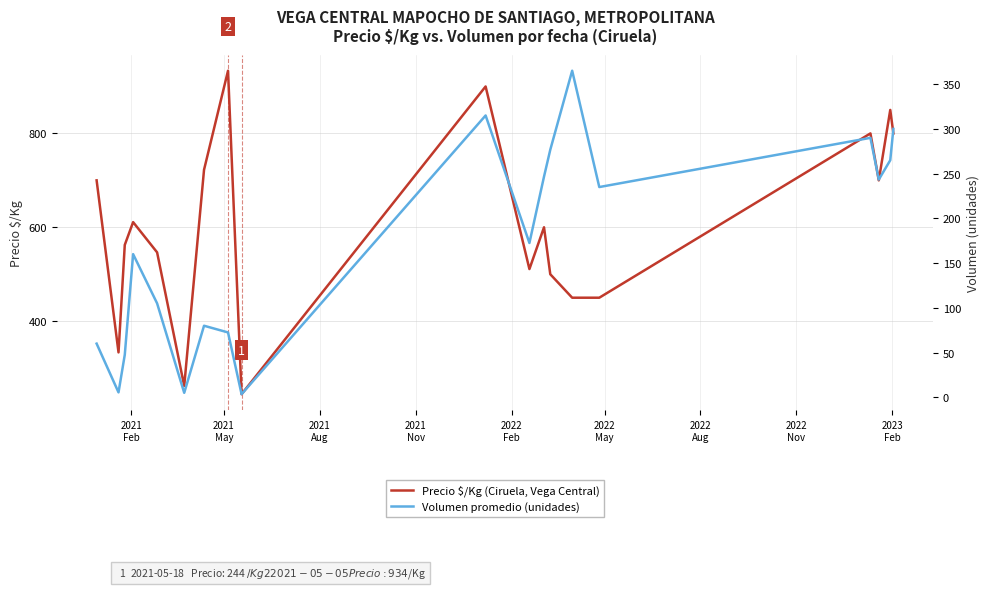

True or false: Precio $/Kg (Ciruela, Vega Central) has more than 0 points higher than both neighbors.

True